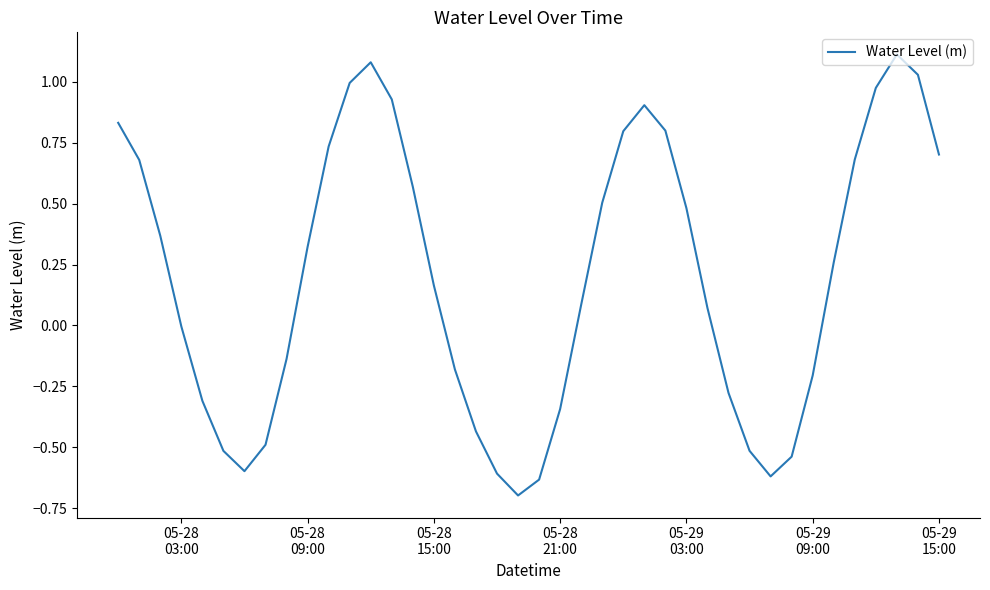

What is the greatest value displayed?

1.1